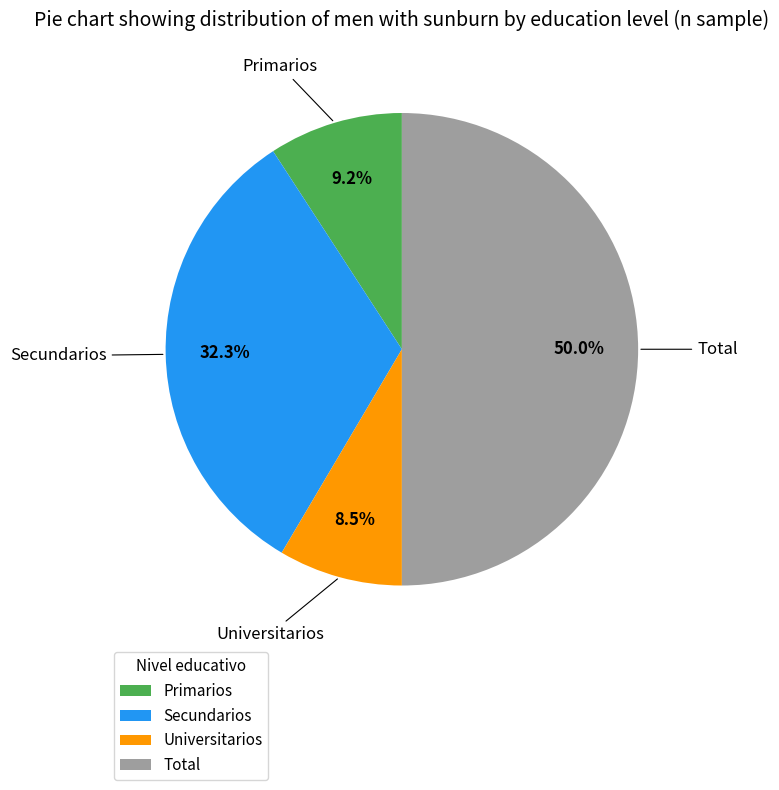

What is the smallest slice in the pie chart?

Universitarios